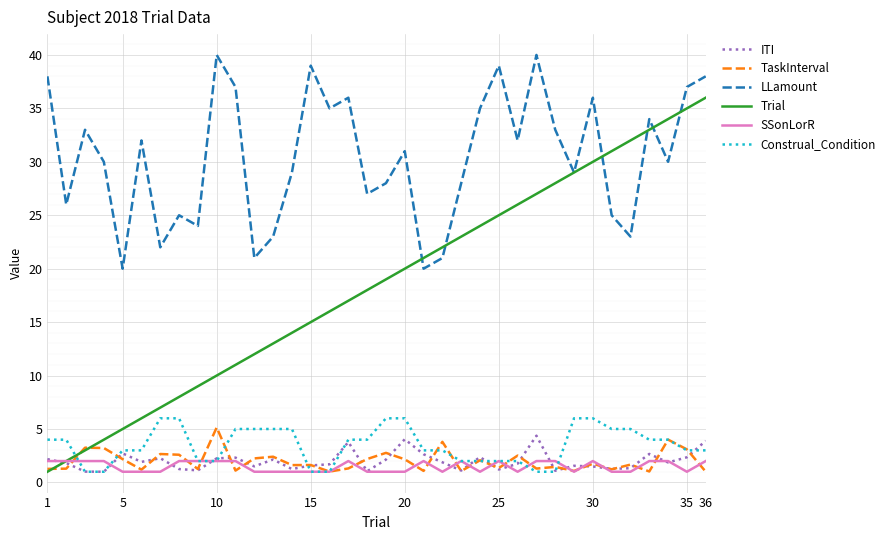

Which series has the largest total across all categories?

LLamount